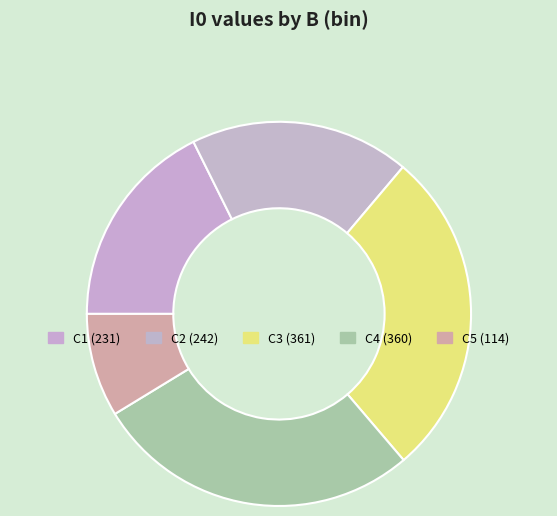

Does any single category account for the majority?

No